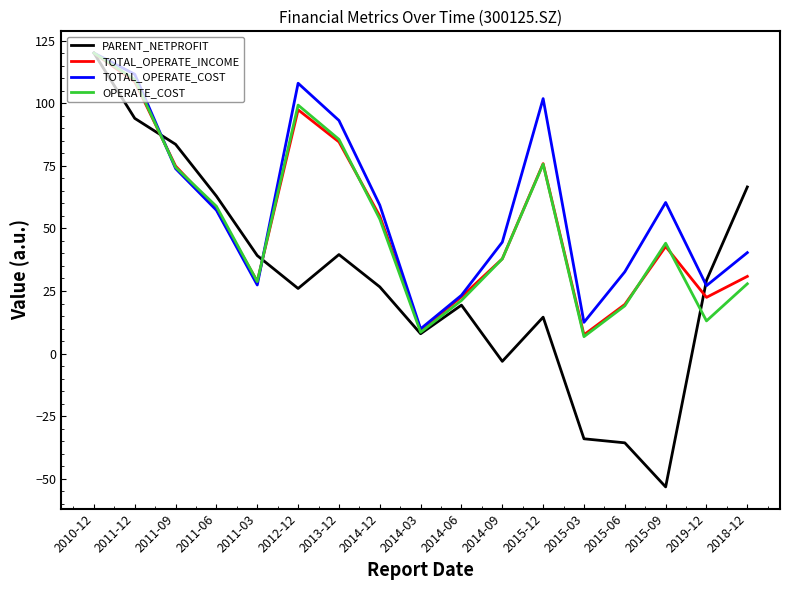

What position from the left is 2018-12?

17